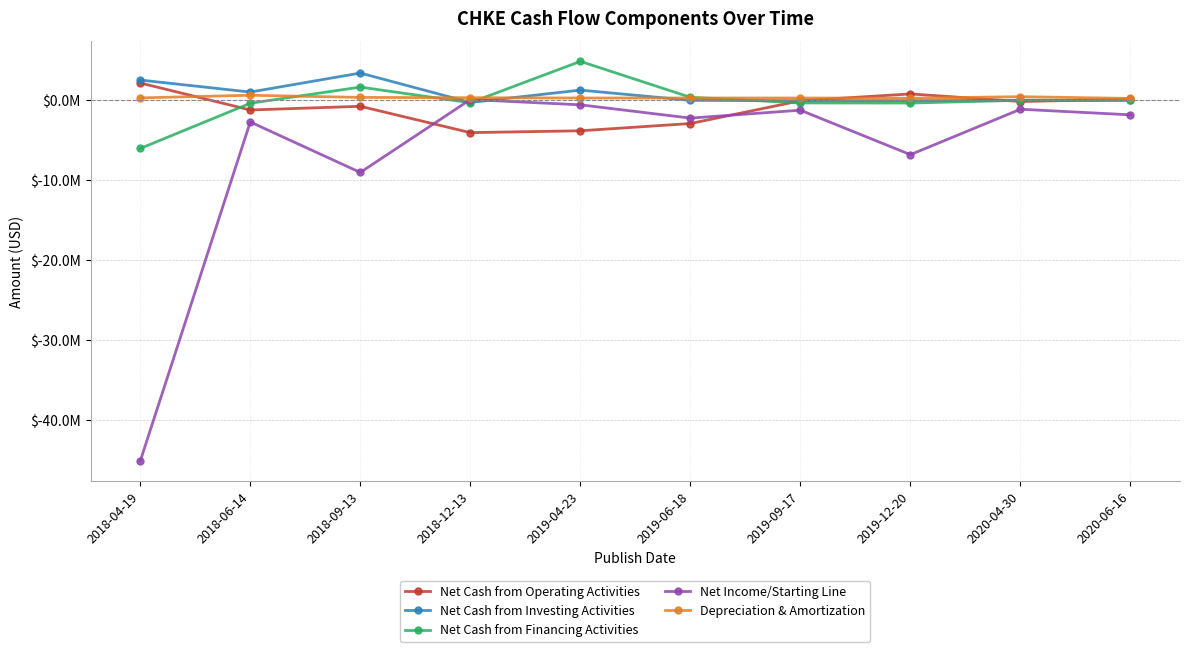

Rank the series at 2019-09-17 from highest to lowest value.

Depreciation & Amortization, Net Cash from Investing Activities, Net Cash from Operating Activities, Net Cash from Financing Activities, Net Income/Starting Line